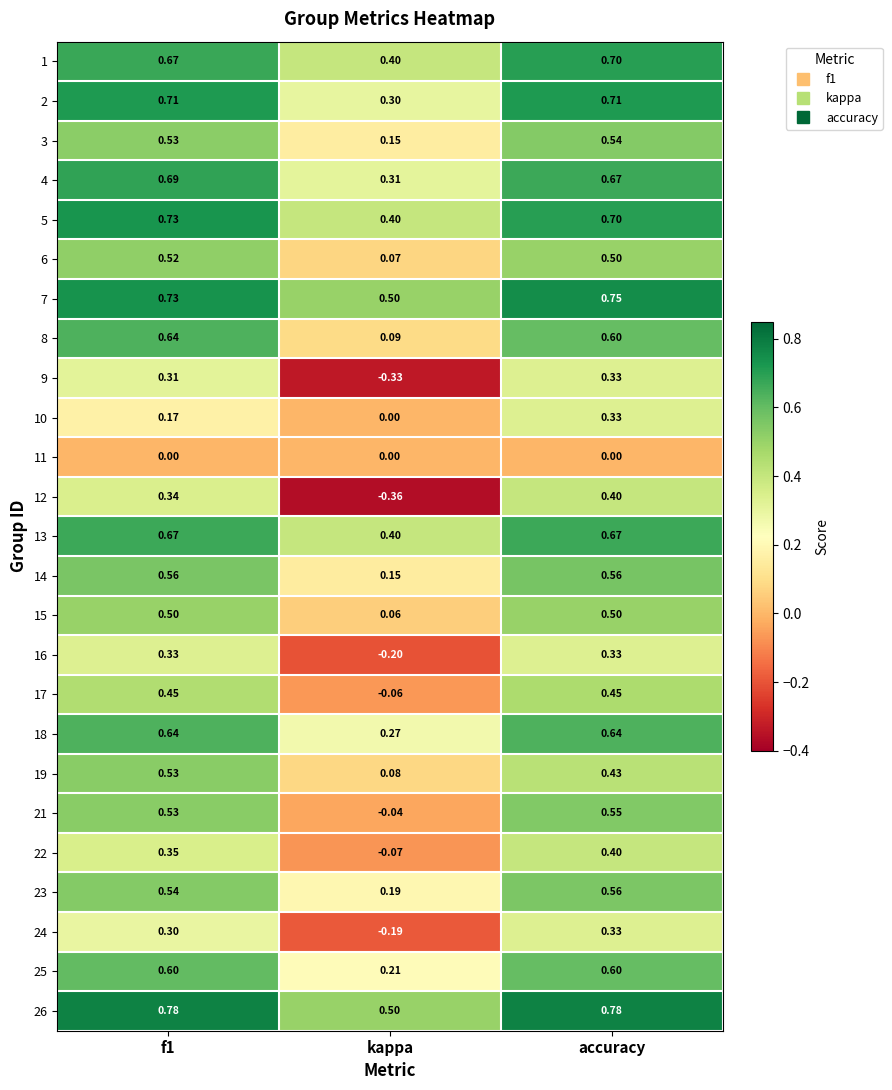

At which category is the sum across all series the highest?

accuracy